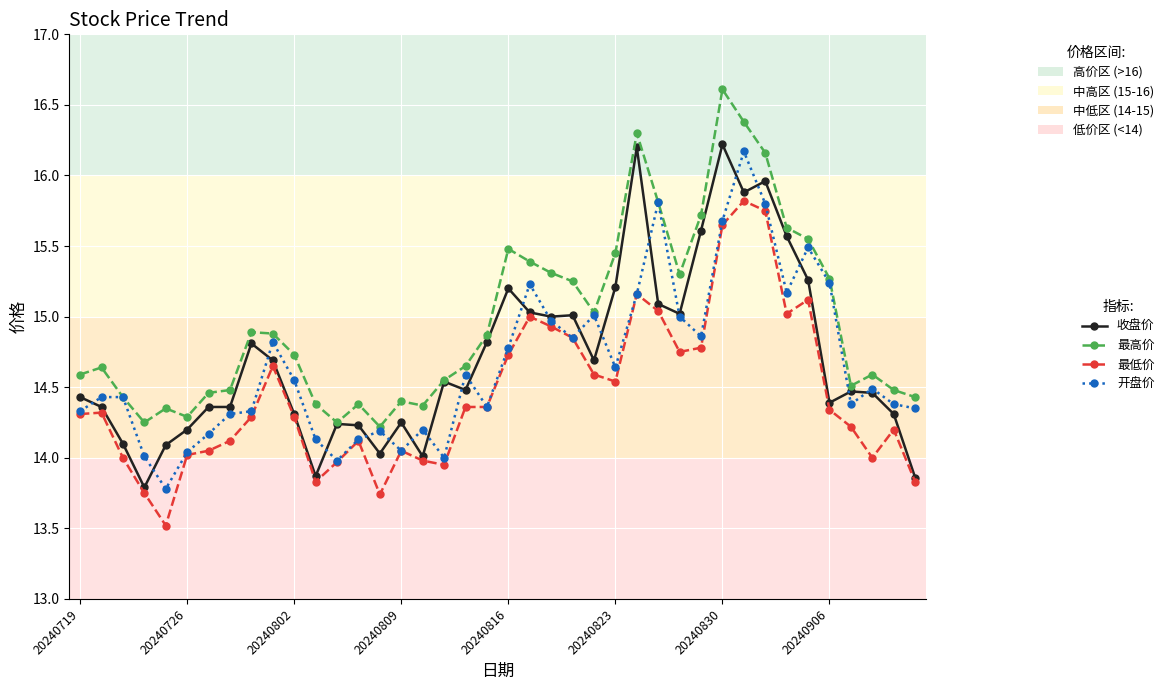

True or false: 开盘价 has more than 0 interior local peaks.

True